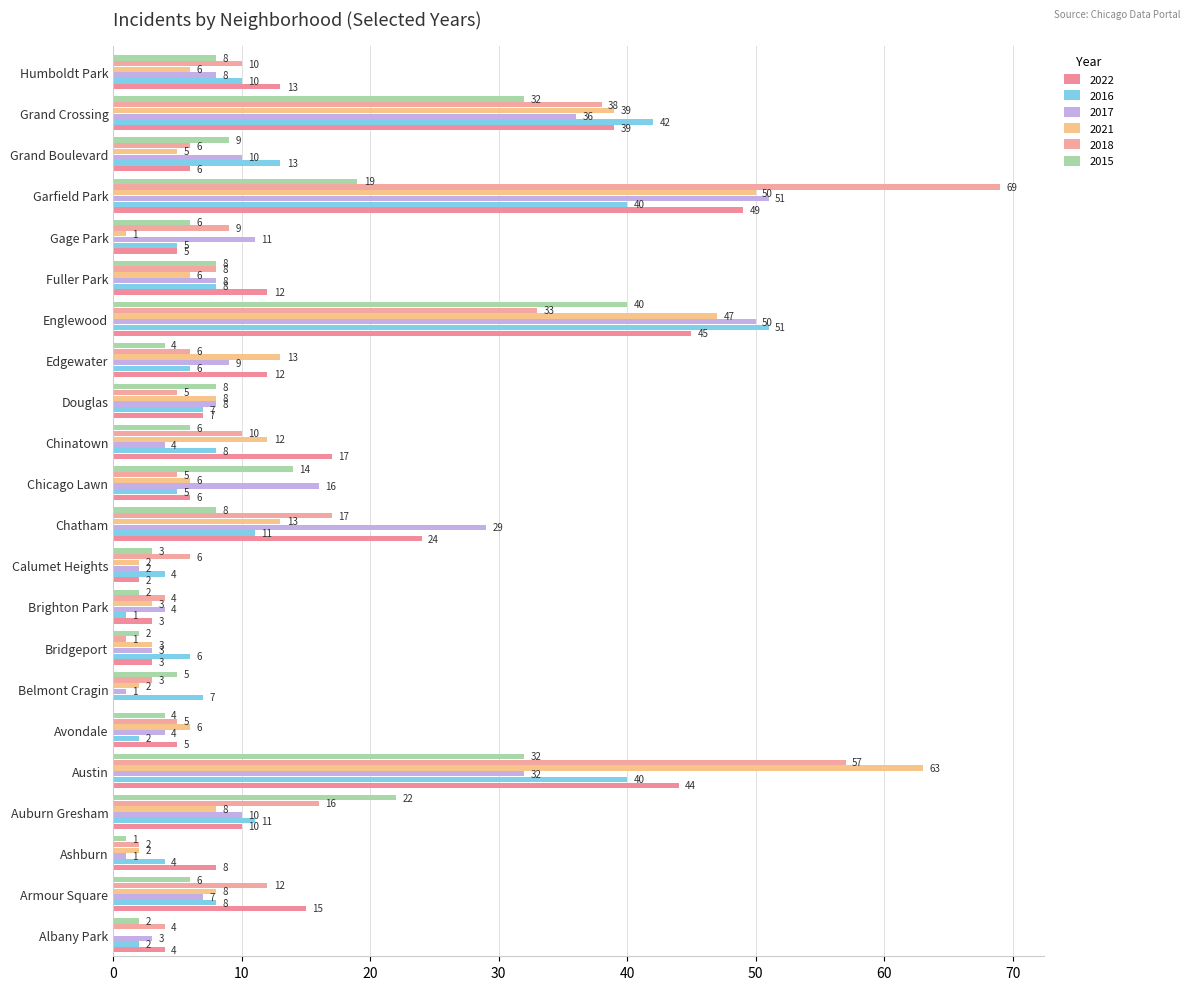

At which category does the chart reach its minimum across all series?

Belmont Cragin